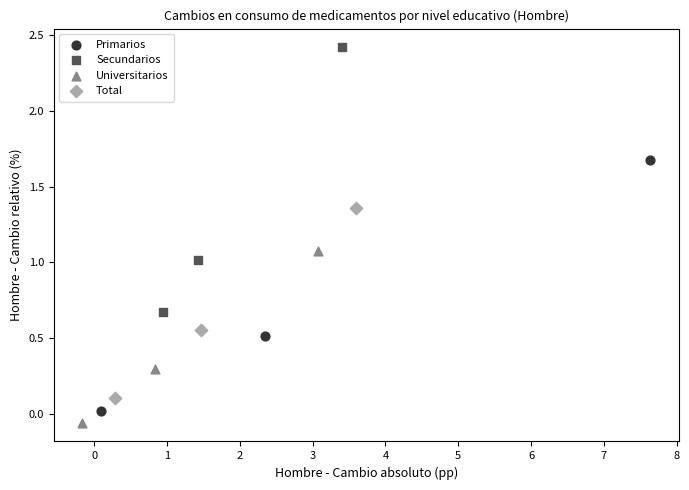

Which series has the widest spread of Y values?

Secundarios